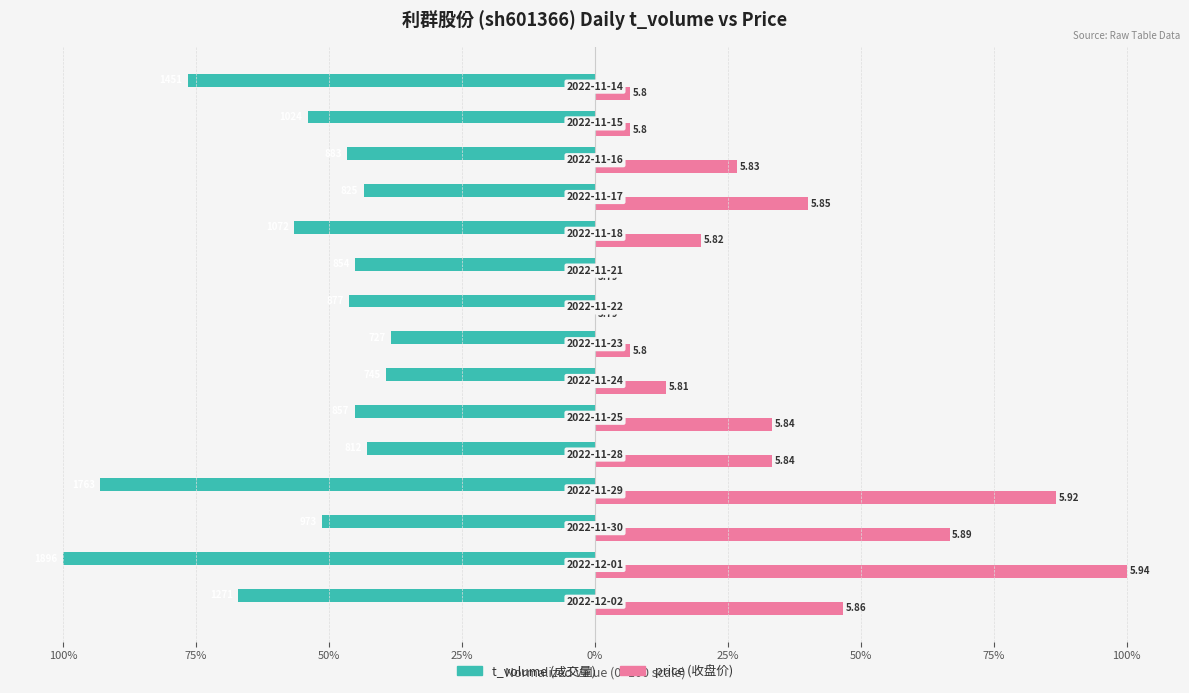

What is the smallest value displayed?

-100.0